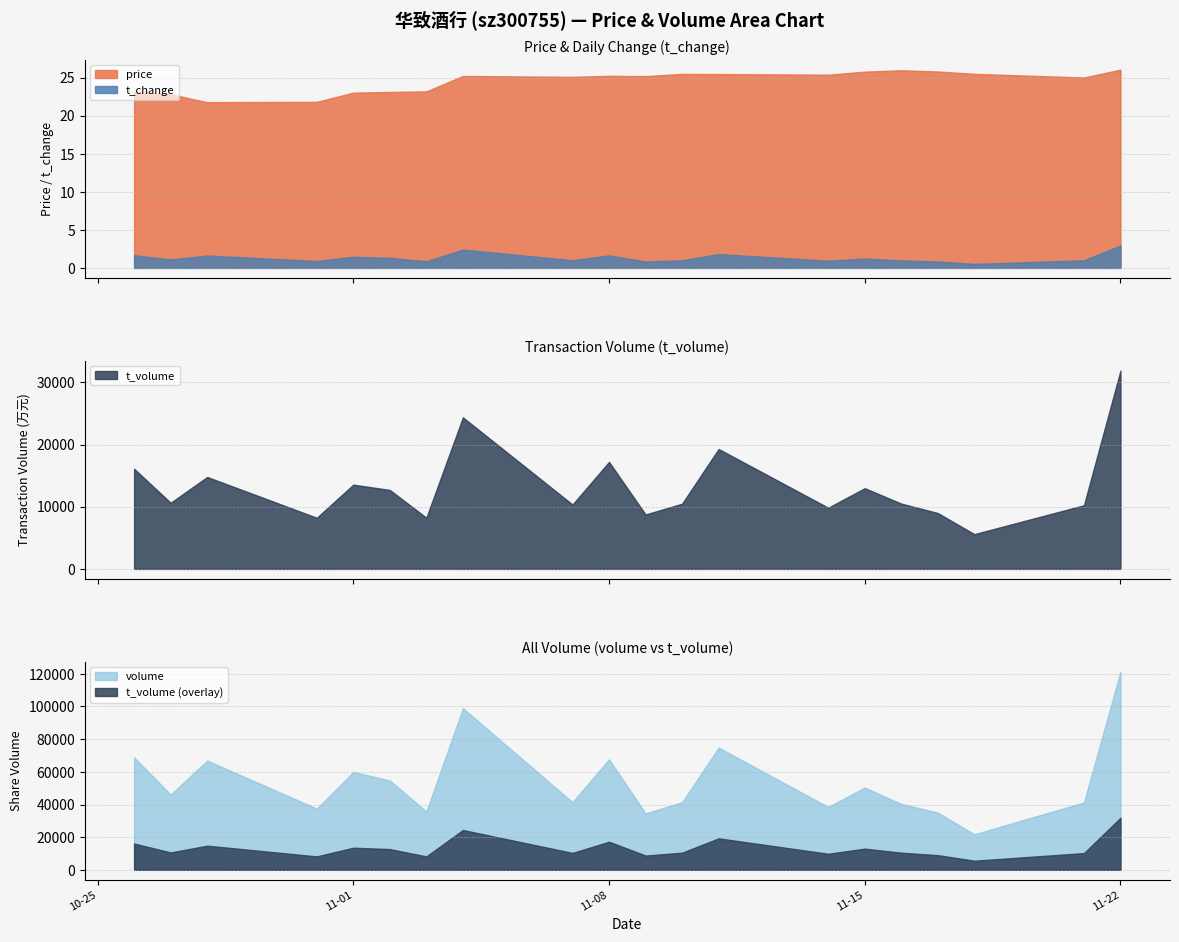

Rank the categories by t_volume value from highest to lowest.

2022-11-22, 2022-11-04, 2022-11-11, 2022-11-08, 2022-10-26, 2022-10-28, 2022-11-01, 2022-11-15, 2022-11-02, 2022-10-27, 2022-11-16, 2022-11-10, 2022-11-07, 2022-11-21, 2022-11-14, 2022-11-17, 2022-11-09, 2022-11-03, 2022-10-31, 2022-11-18